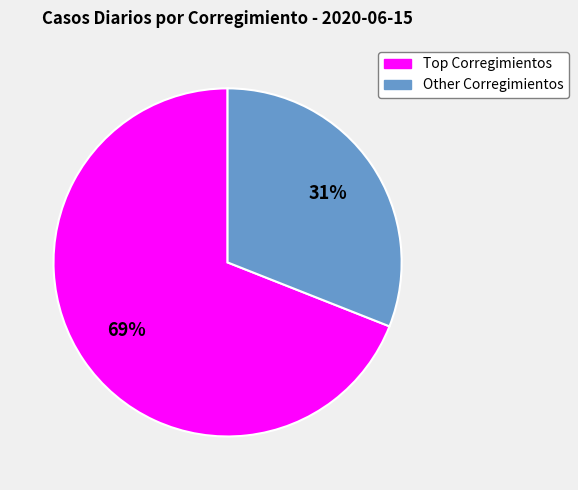

Is there any slice that represents more than half of the pie?

Yes